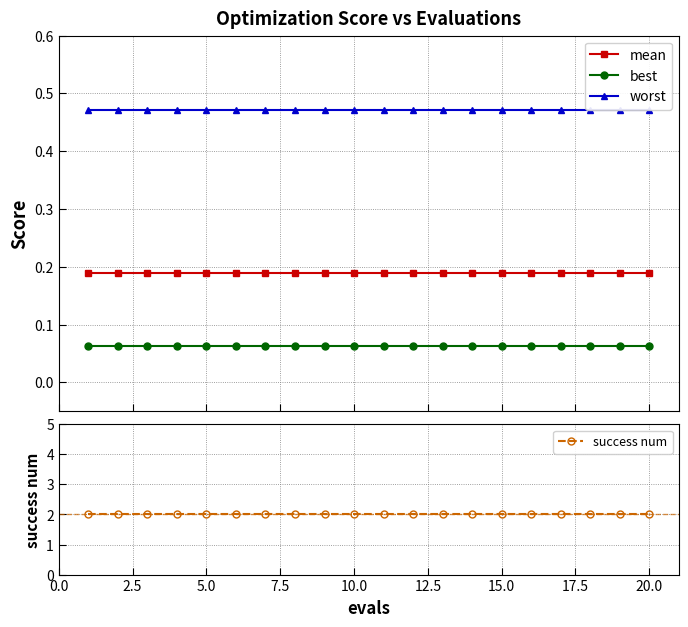

What is the value of the best point at the 12th from the left?

0.1